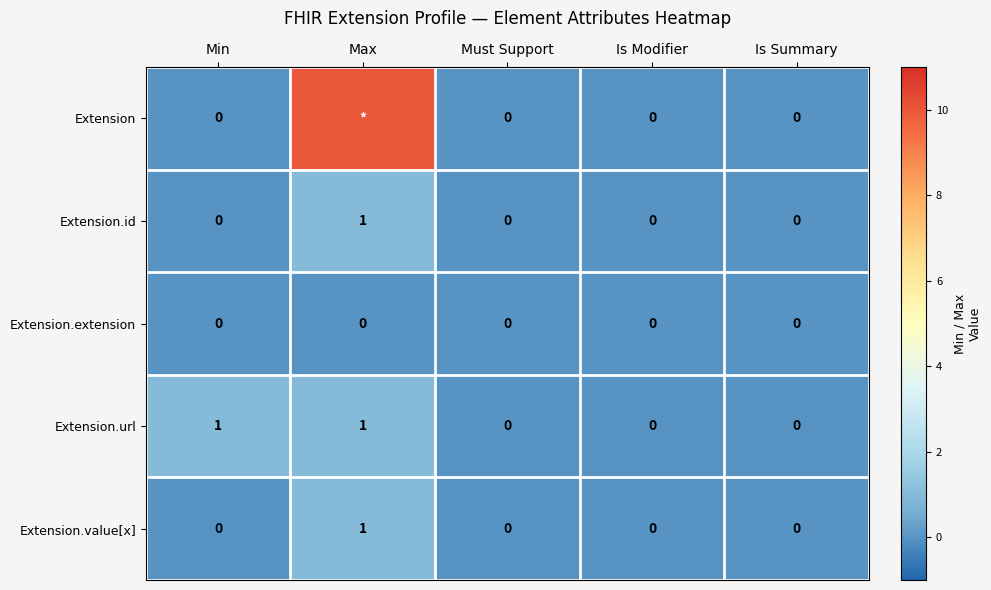

What is the sum of the Extension.url values at Max and Is Modifier?

1